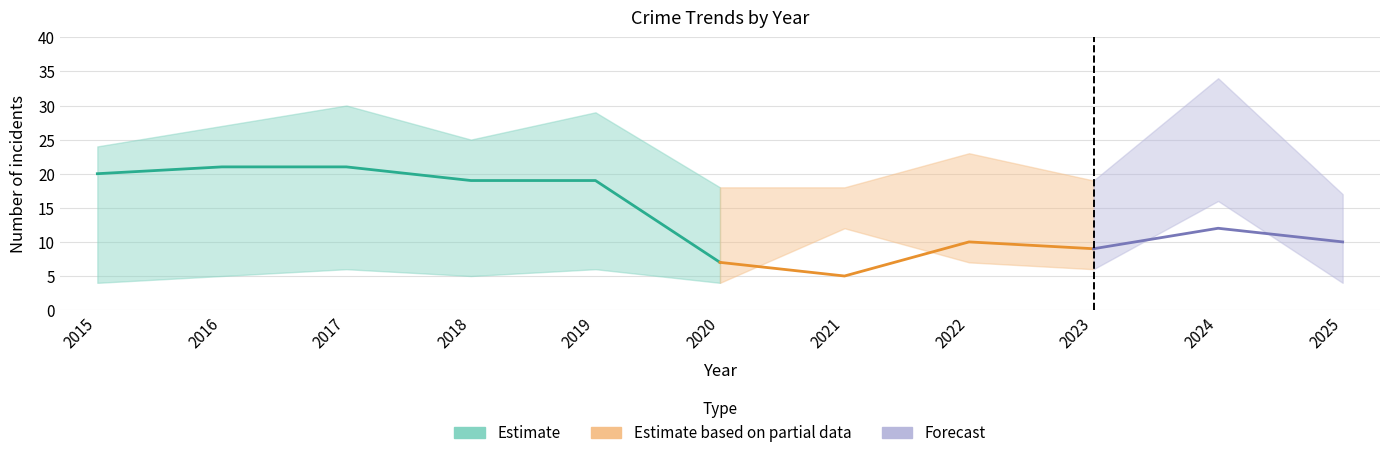

Reading right to left, list all the values displayed in this chart.

Robbery: 2025=4	2024=16	2023=6	2022=7	2021=12	2020=4	2019=6	2018=5	2017=6	2016=5	2015=4
Theft: 2025=10	2024=12	2023=9	2022=10	2021=5	2020=7	2019=19	2018=19	2017=21	2016=21	2015=20
Total: 2025=17	2024=34	2023=19	2022=23	2021=18	2020=18	2019=29	2018=25	2017=30	2016=27	2015=24